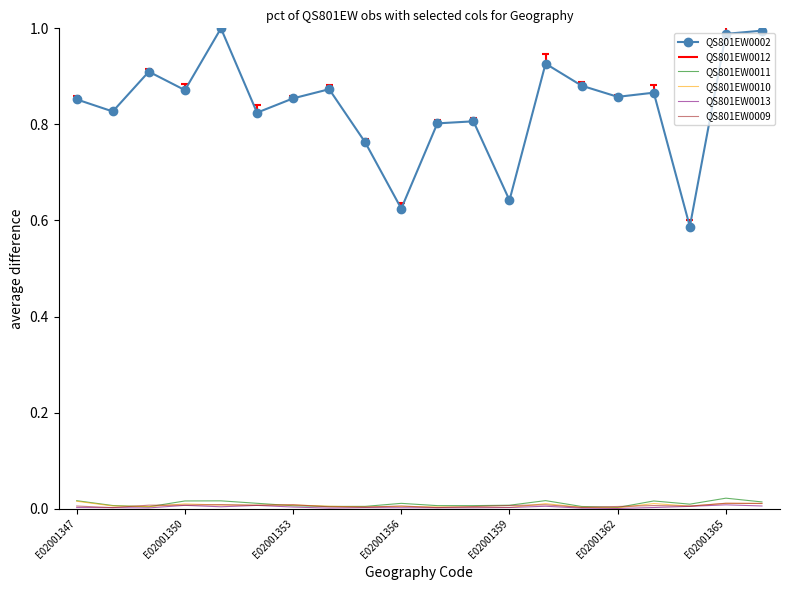

Is the value of QS801EW0002 at E02001362 greater than the value of QS801EW0009 at E02001359?

Yes